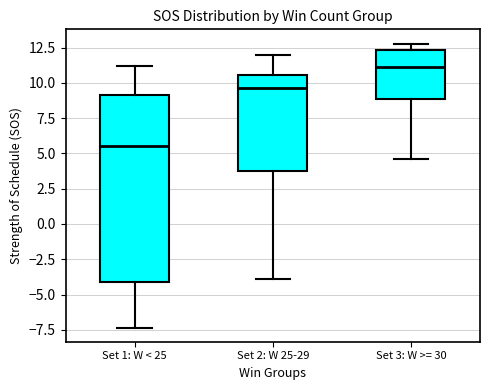

Which box's median line is the highest?

Set 3: W >= 30